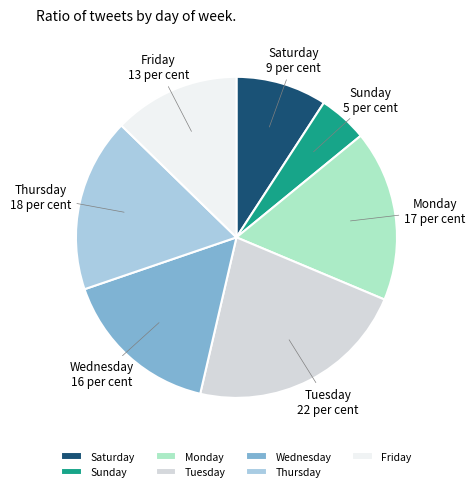

How many segments does this pie chart have?

7